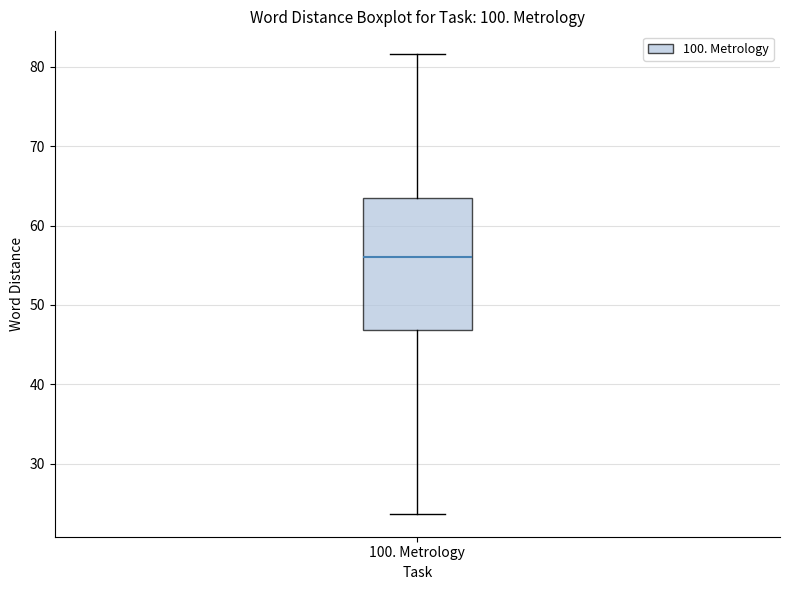

Read this box plot against the y-axis: the position of the median line, the range covered by the box, and the ends of both whiskers. The values are not printed on the chart, so give them approximately, as read against the axis.

median 56, box 47 to 63, whiskers 24 to 82